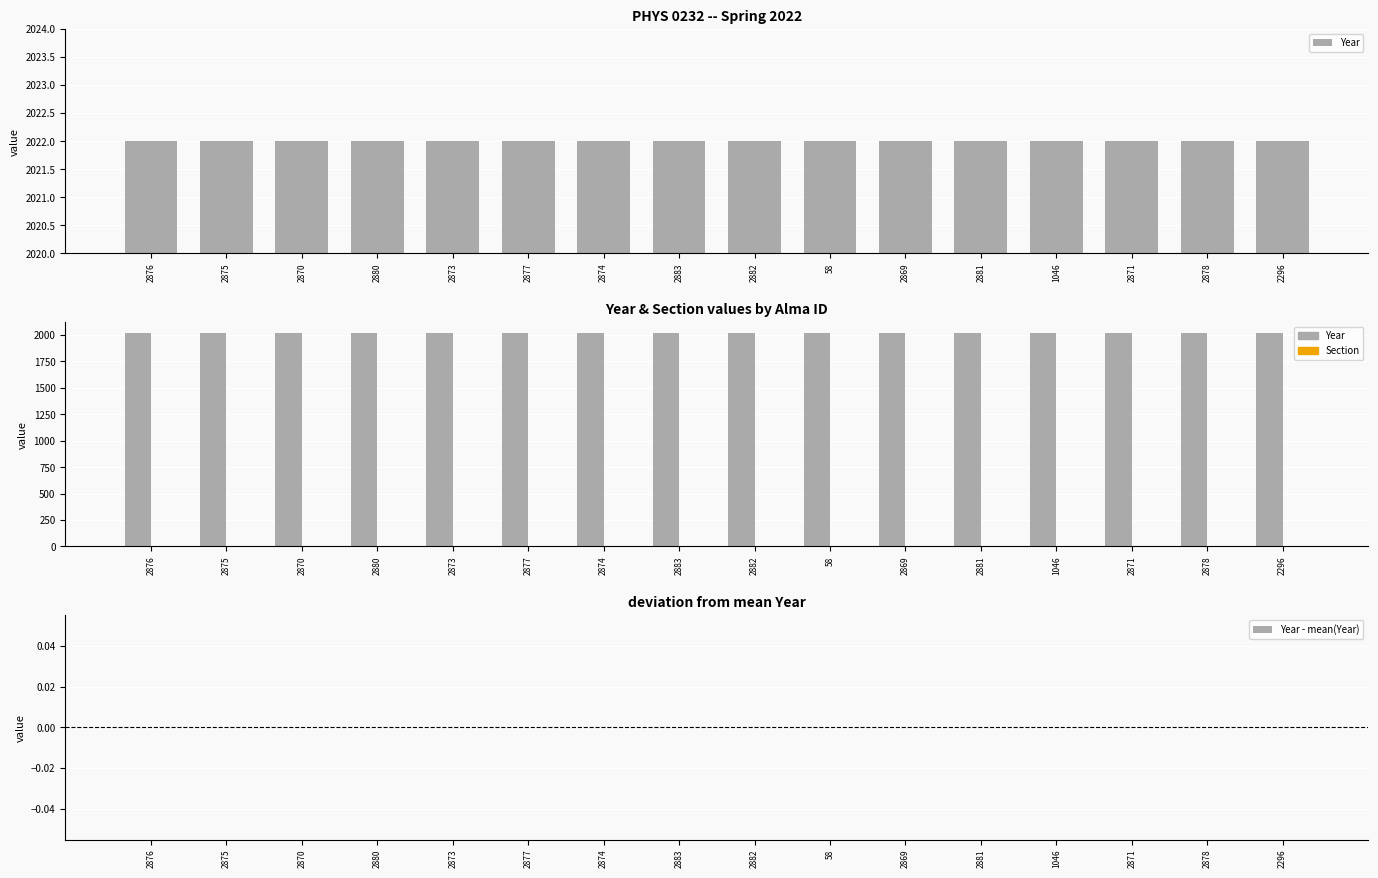

At how many categories does at least one series exceed 608?

16